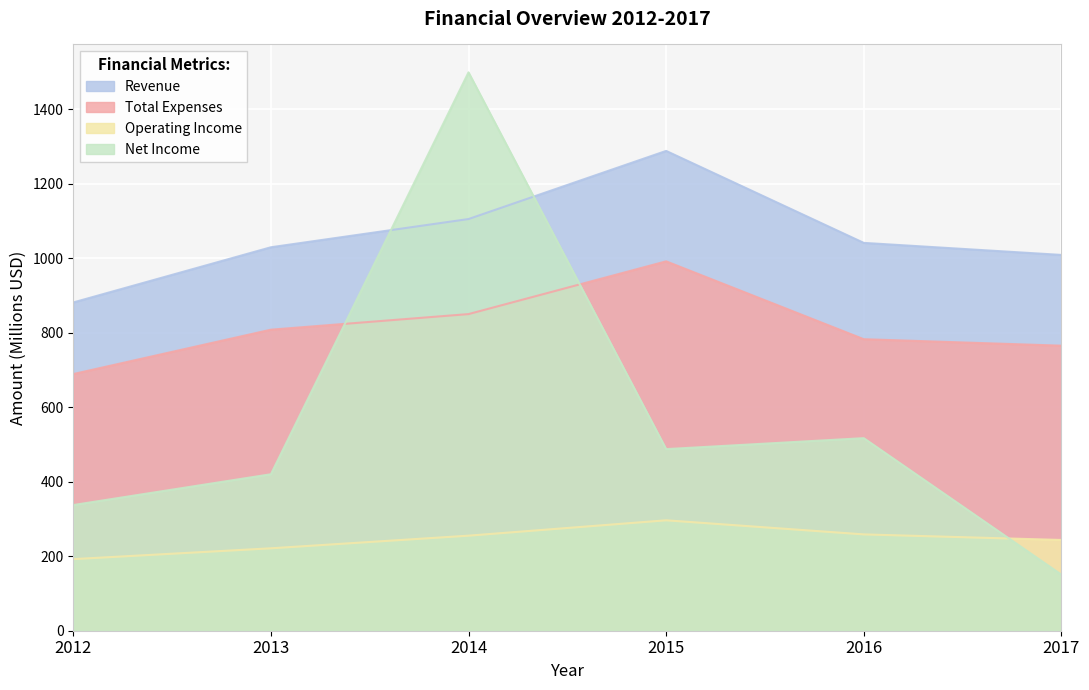

Which series has the largest total across all categories?

Revenue